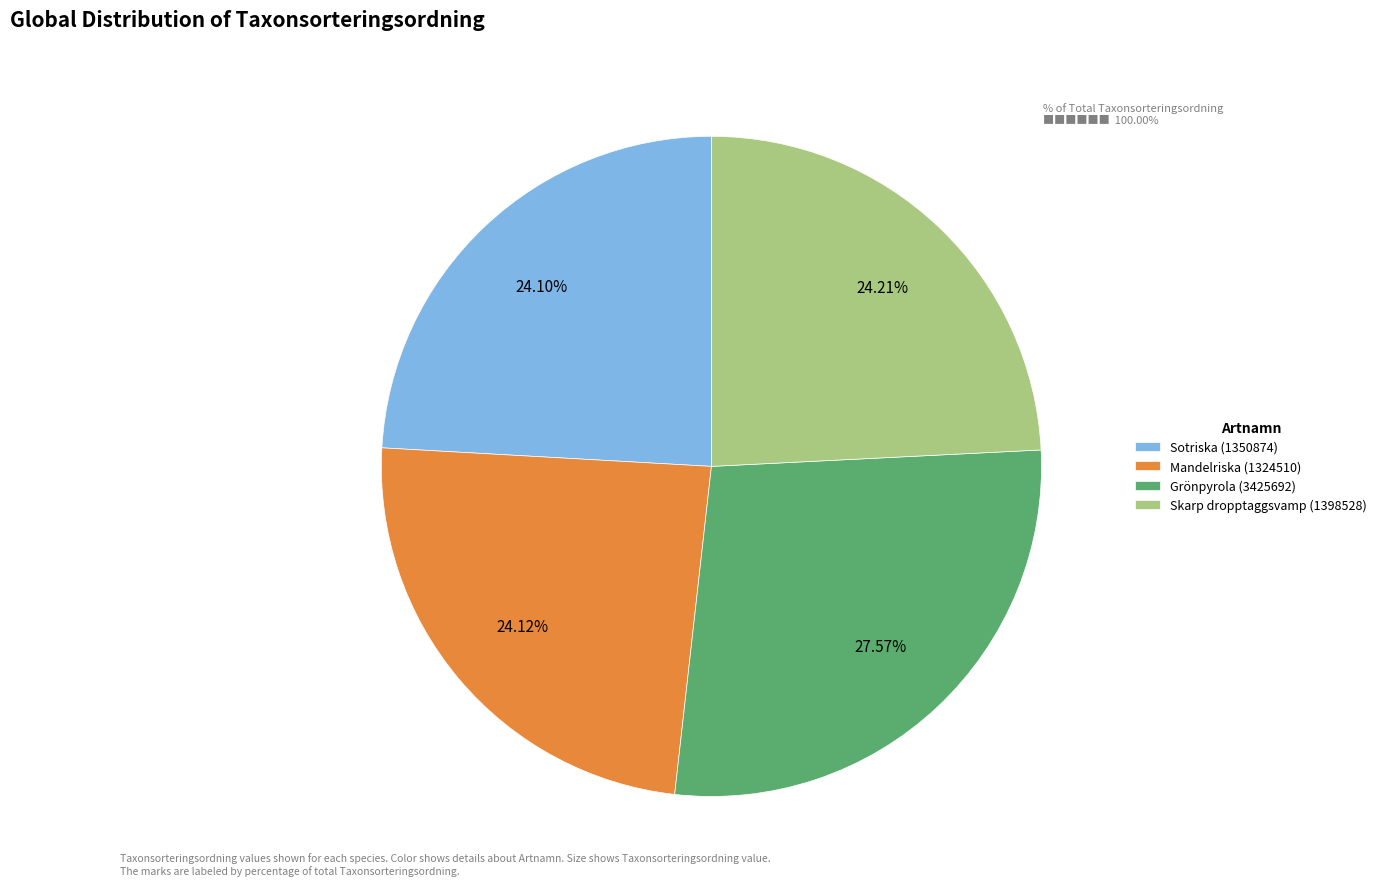

To the nearest percent, what is the average slice percentage?

25%